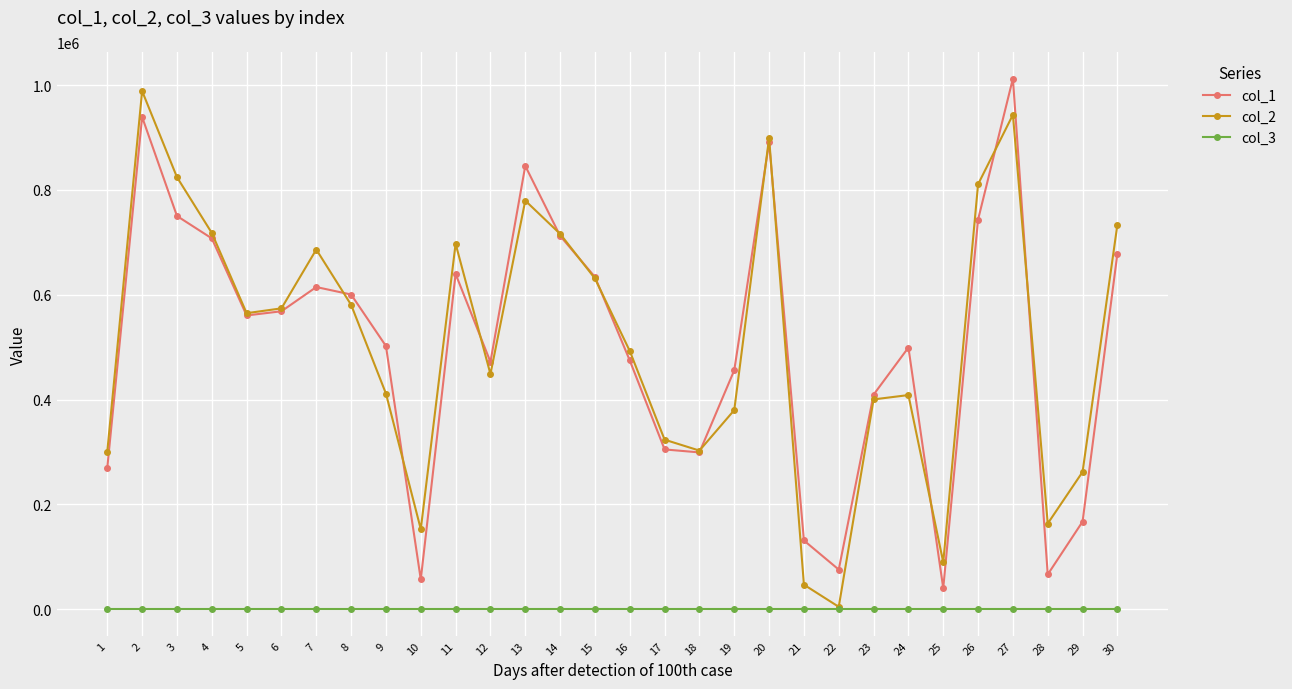

What is the greatest value displayed?

1012475